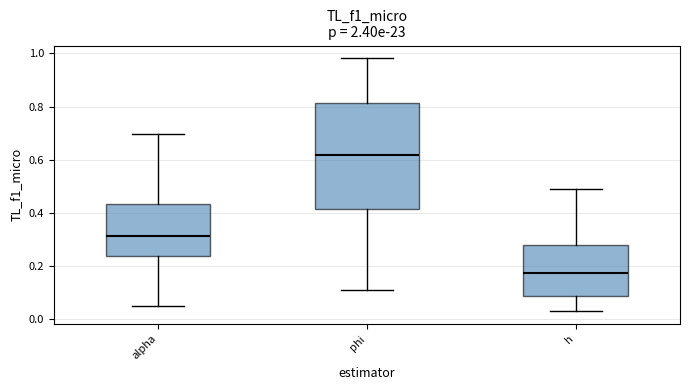

Reading left to right, transcribe this box plot: for each box, give where its median line is, the range the box spans, and where its two whiskers end, as read against the y-axis. The values are not printed on the chart, so give them approximately, as read against the axis.

alpha: median 0.32, box 0.24 to 0.44, whiskers 0.06 to 0.70
phi: median 0.62, box 0.42 to 0.82, whiskers 0.12 to 0.98
h: median 0.18, box 0.08 to 0.28, whiskers 0.04 to 0.50